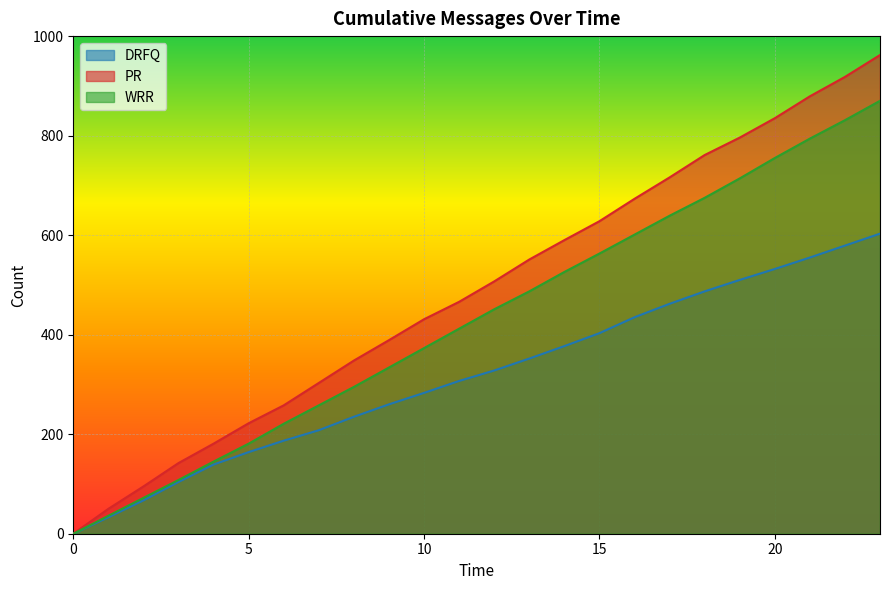

Which series has the largest total across all categories?

PR